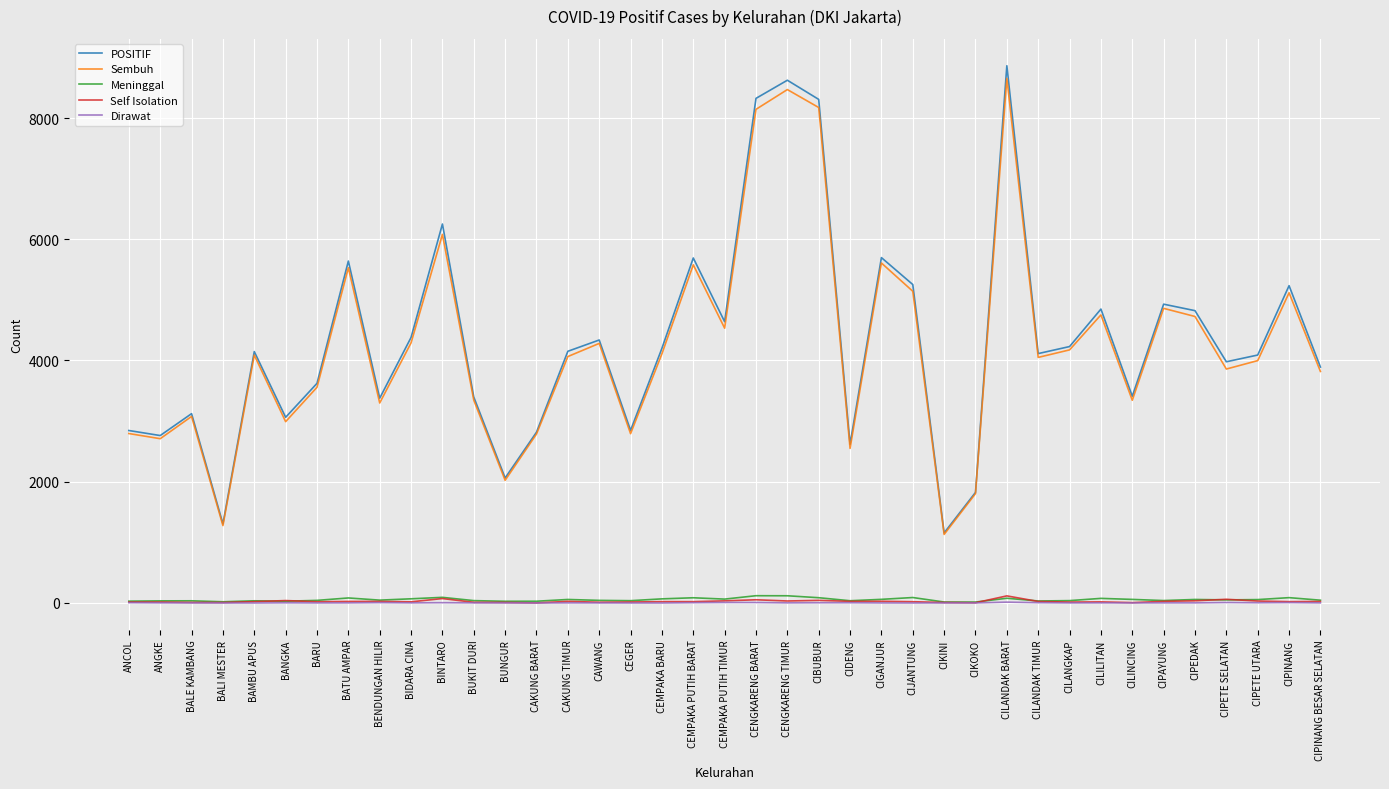

Is the value of Sembuh at BENDUNGAN HILIR greater than the value of Dirawat at CEMPAKA BARU?

Yes